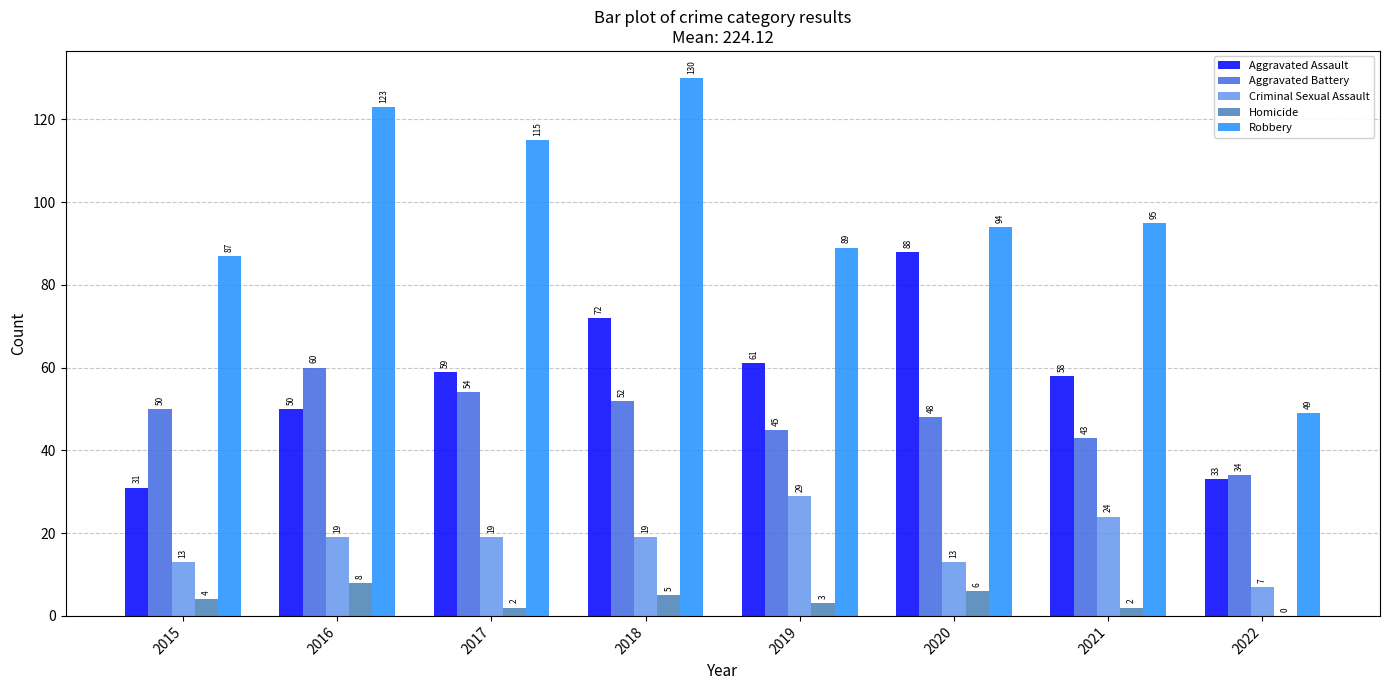

What value does the Homicide series have at 2020?

6